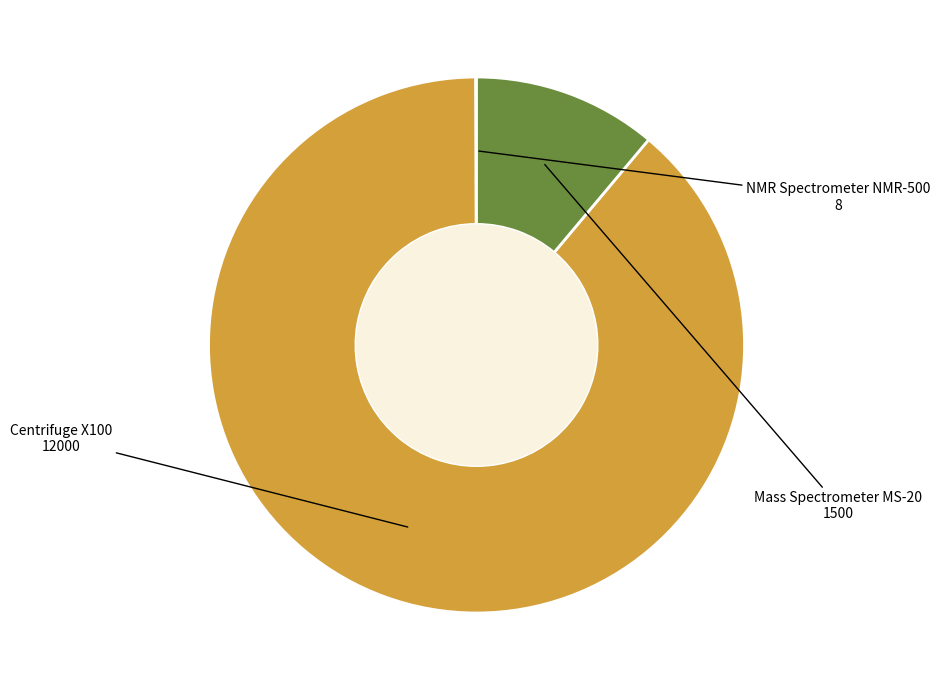

Between Centrifuge X100 and Mass Spectrometer MS-20, which is larger?

Centrifuge X100